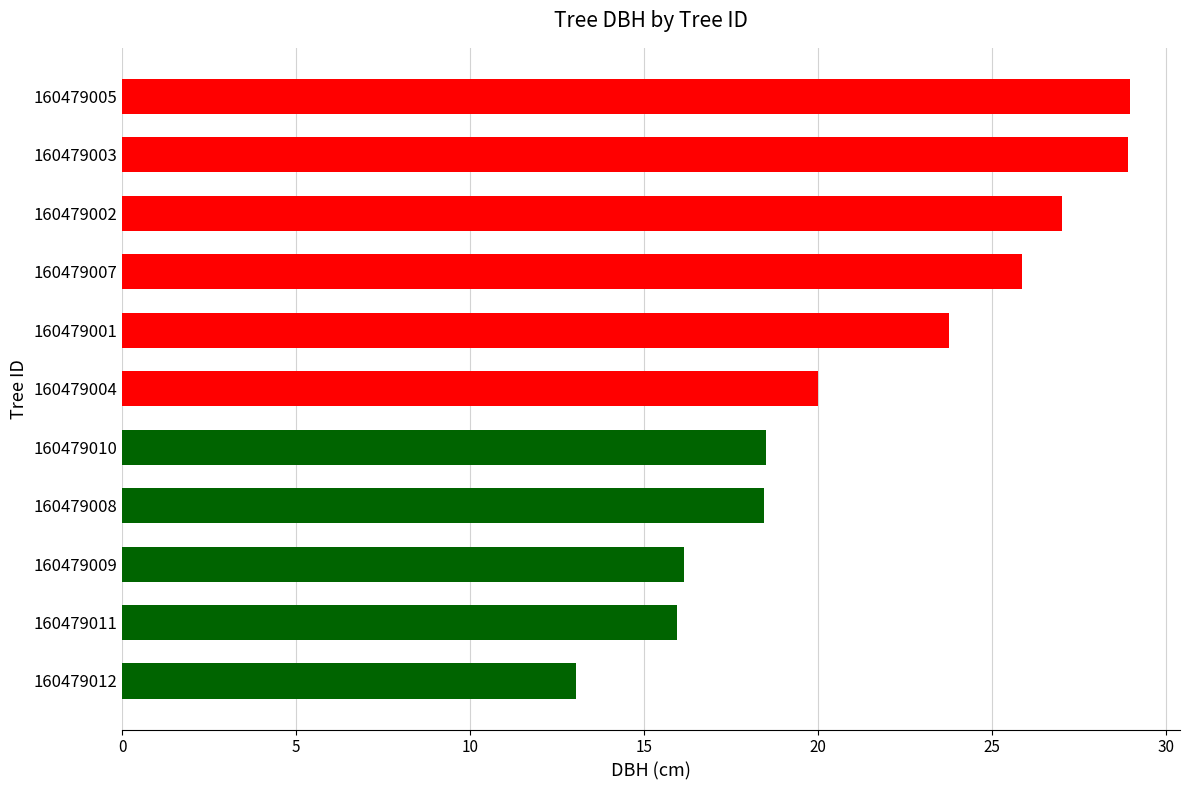

What is the average value?

21.5